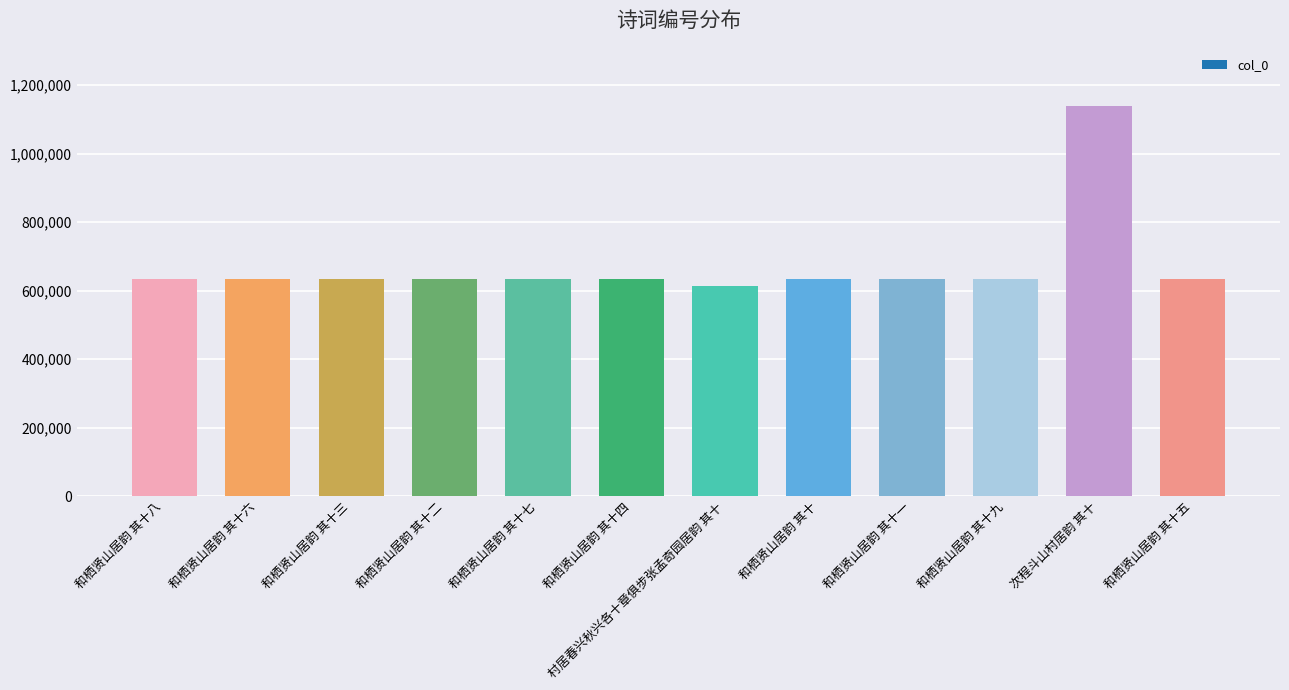

At which category does the chart reach its peak across all series?

次程斗山村居韵 其十